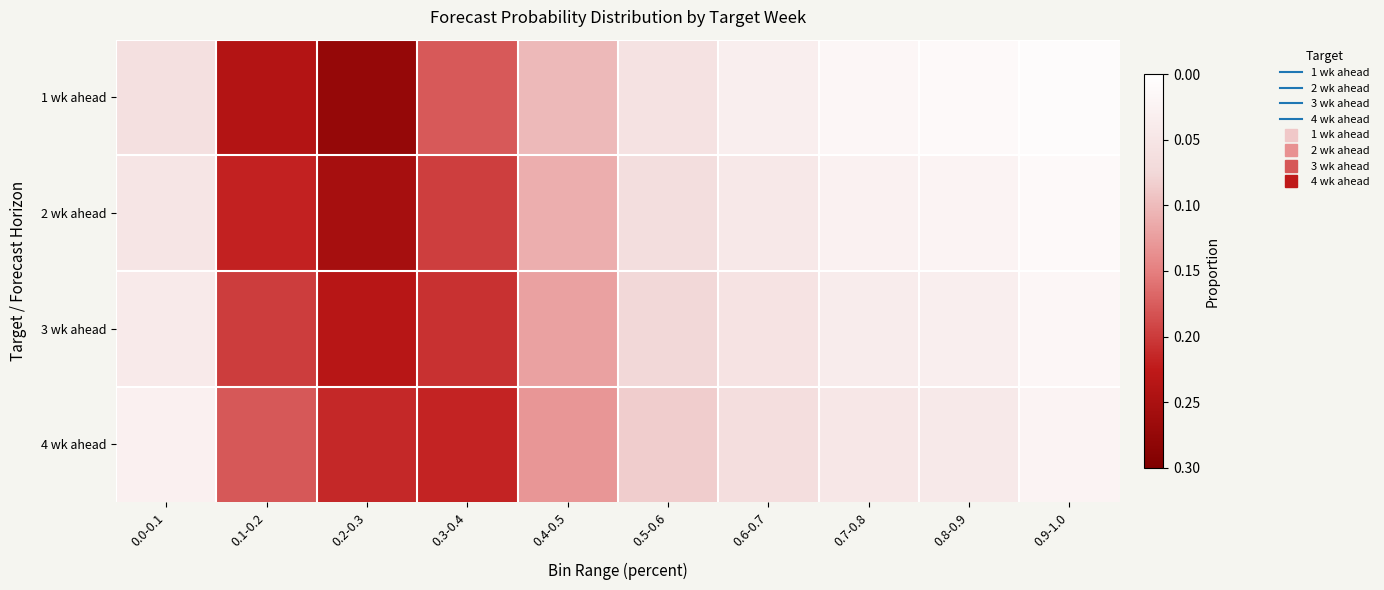

Rank the series at 0.3-0.4 from lowest to highest value.

1 wk ahead, 2 wk ahead, 3 wk ahead, 4 wk ahead